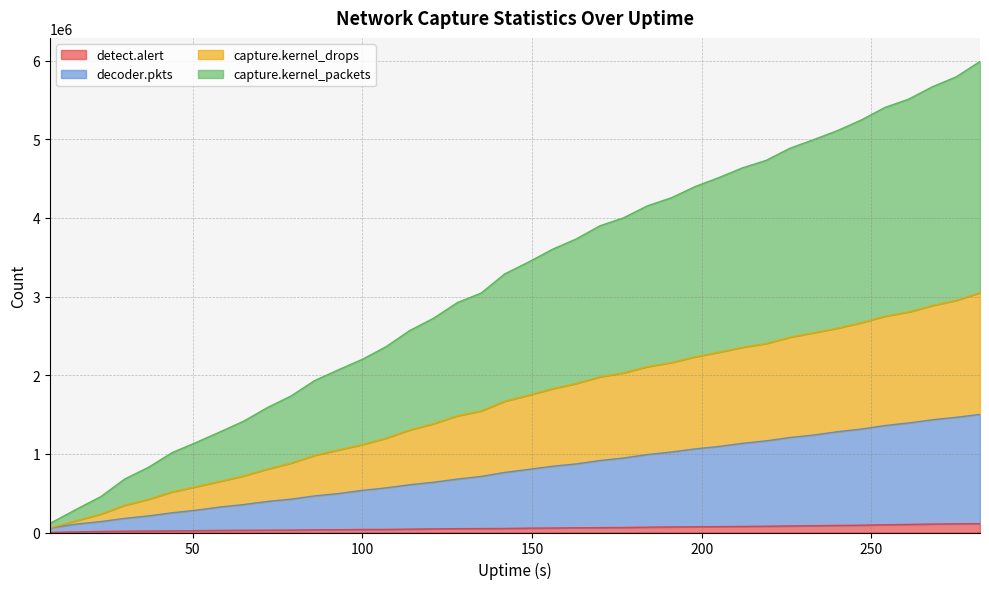

Does the chart display data point markers on the line(s)?

No